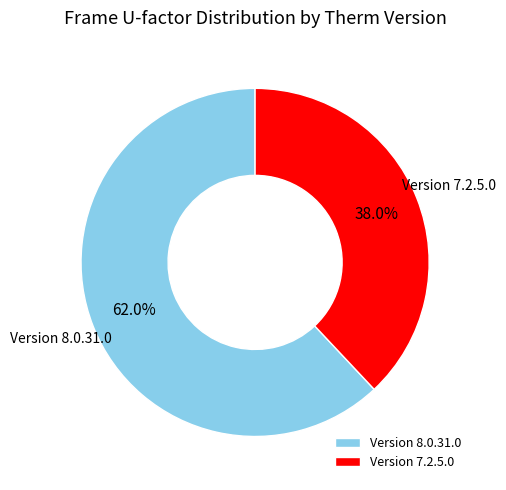

Is the sum of Version 8.0.31.0 and Version 7.2.5.0 greater than half?

Yes